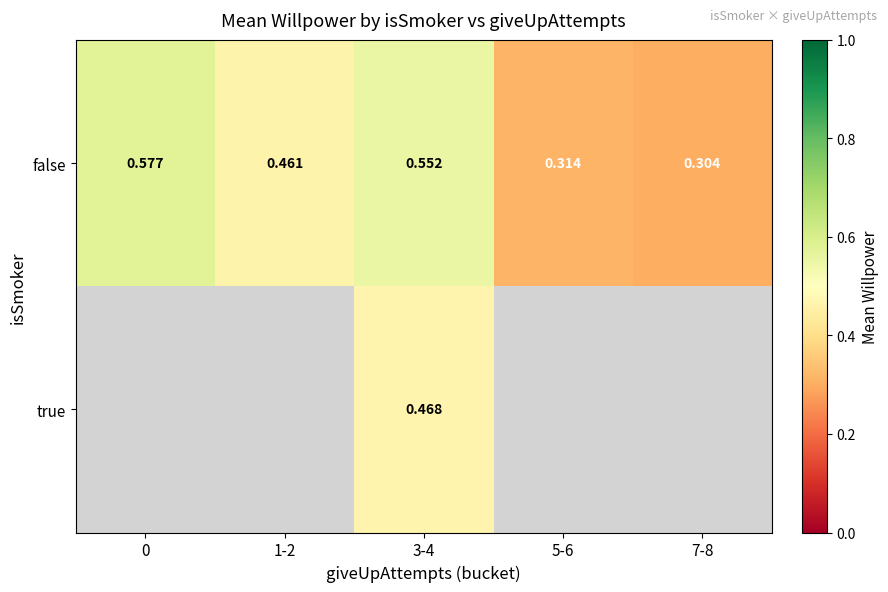

What is the difference between the second highest and second lowest values in the false series?

0.2